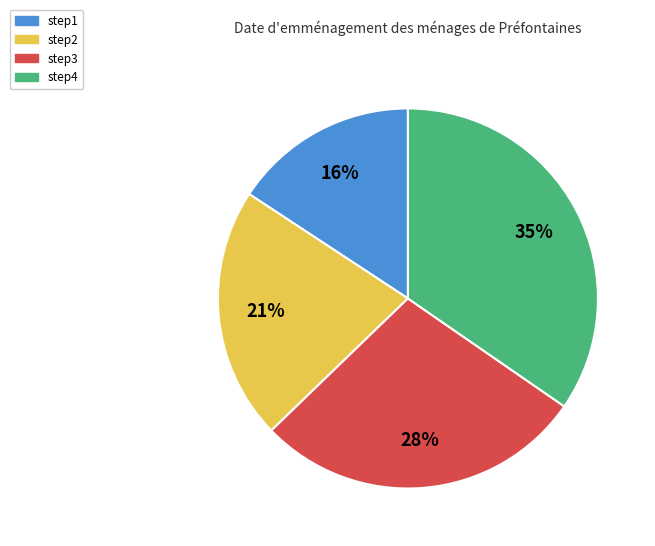

Is it true that step2 is 12% of the pie?

False